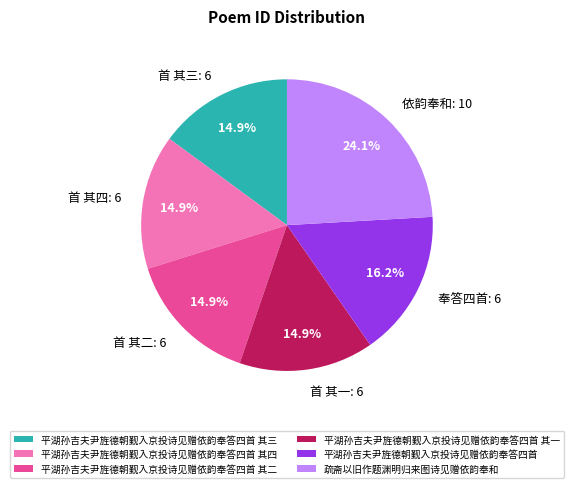

To the nearest percent, what is the difference between the largest and smallest slice percentages?

9%